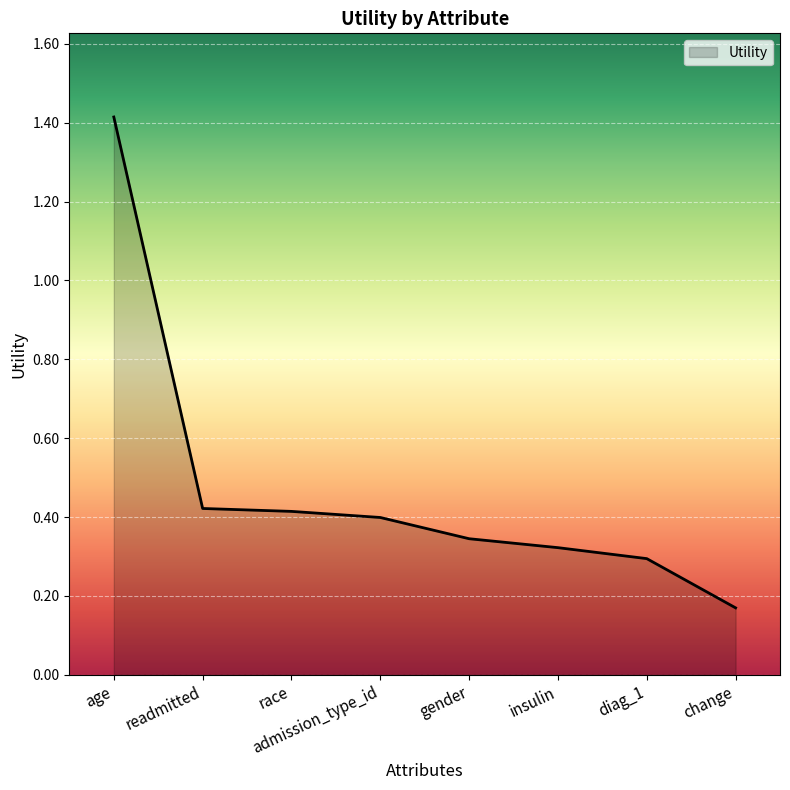

Which category has the lowest value across all series?

change